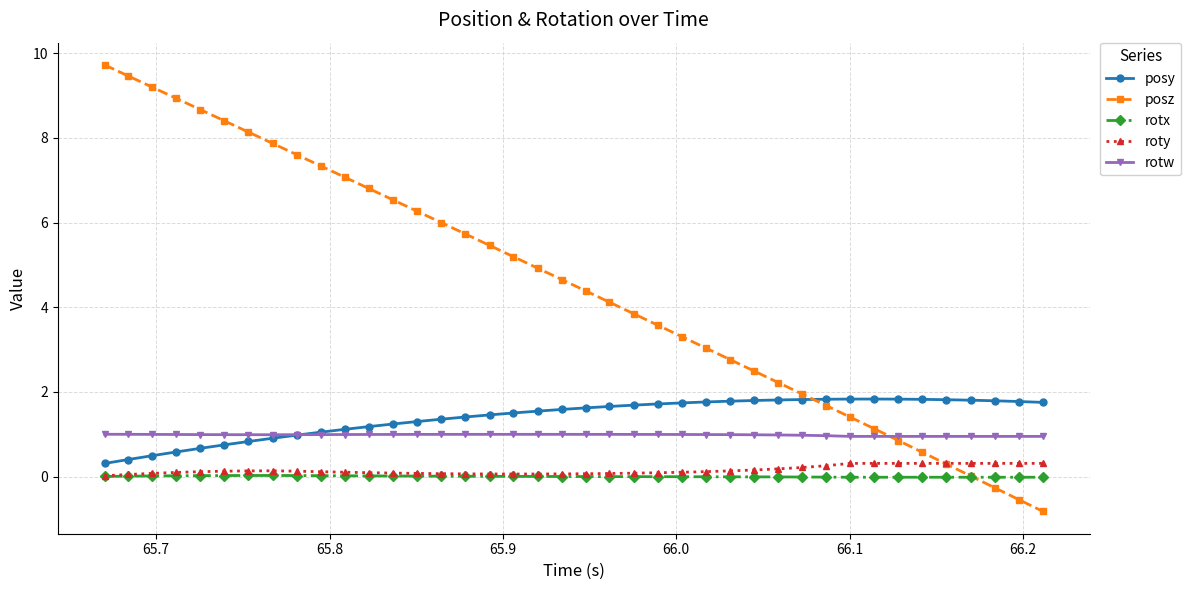

What is the average value of the posz series?

4.5